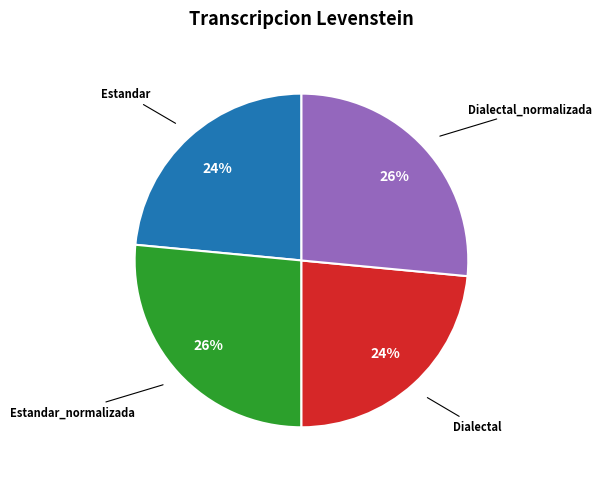

Does any single category account for the majority?

No